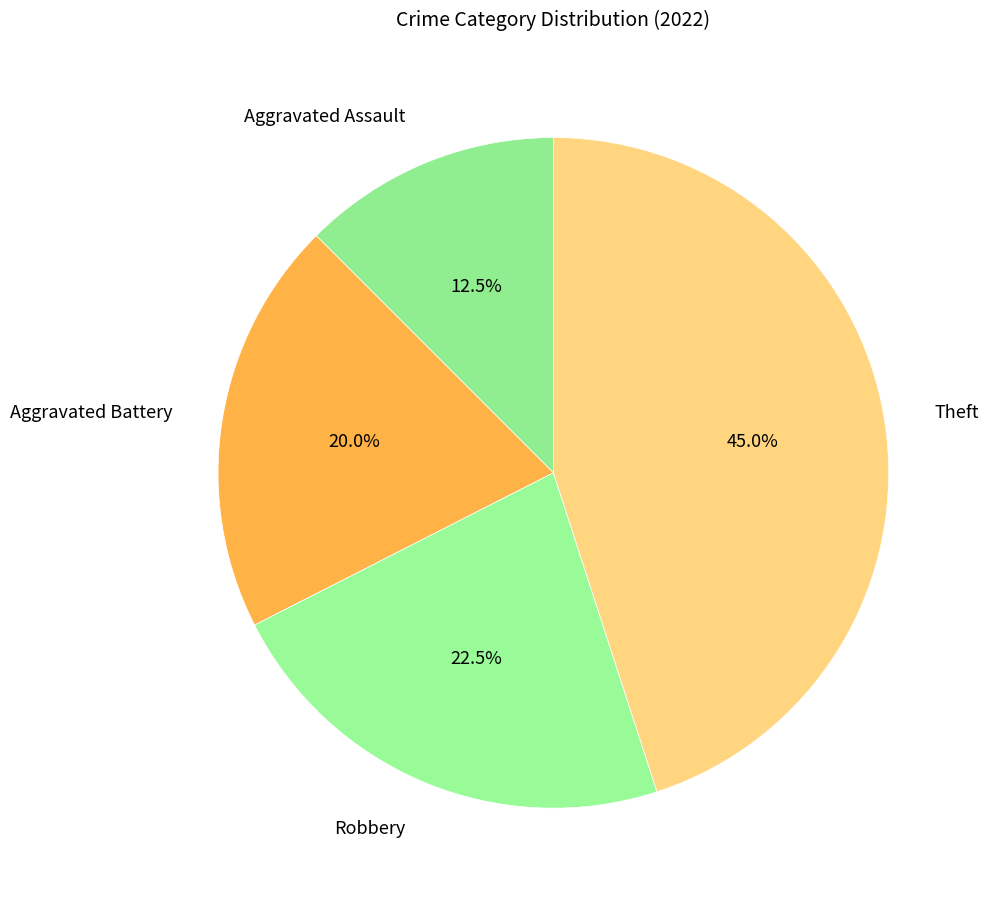

What percentage is NOT represented by Robbery?

77.5%